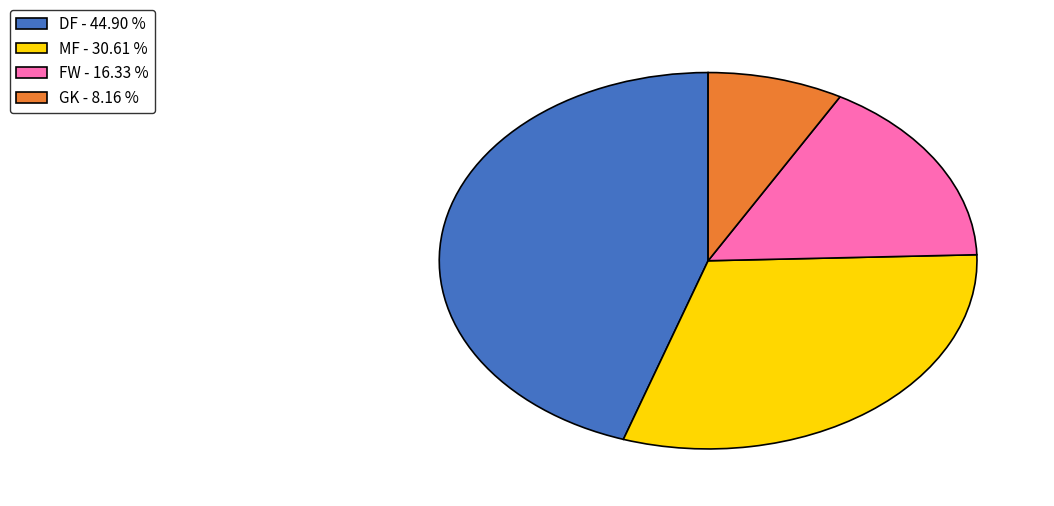

Do GK - 8.16 % and MF - 30.61 % together represent more than half of the pie?

No